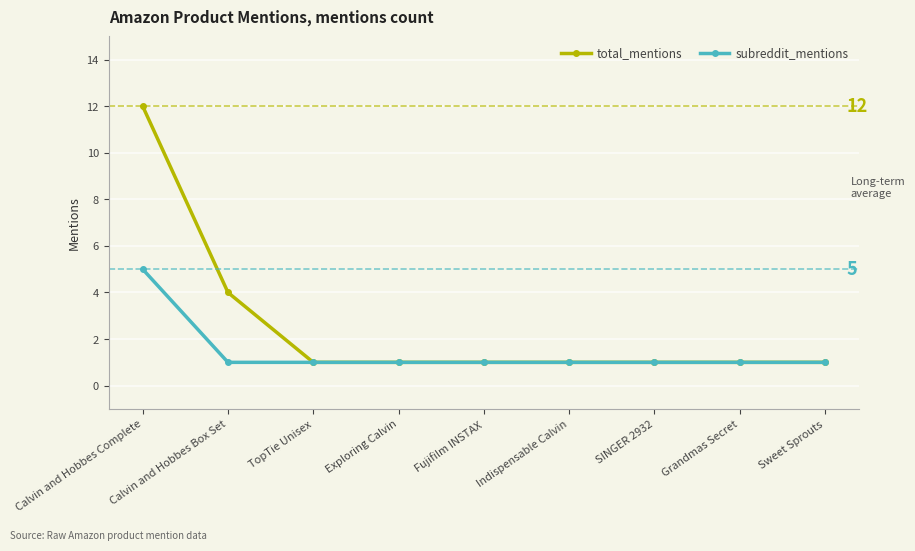

List the series in order of their overall mean, lowest first.

subreddit_mentions, total_mentions